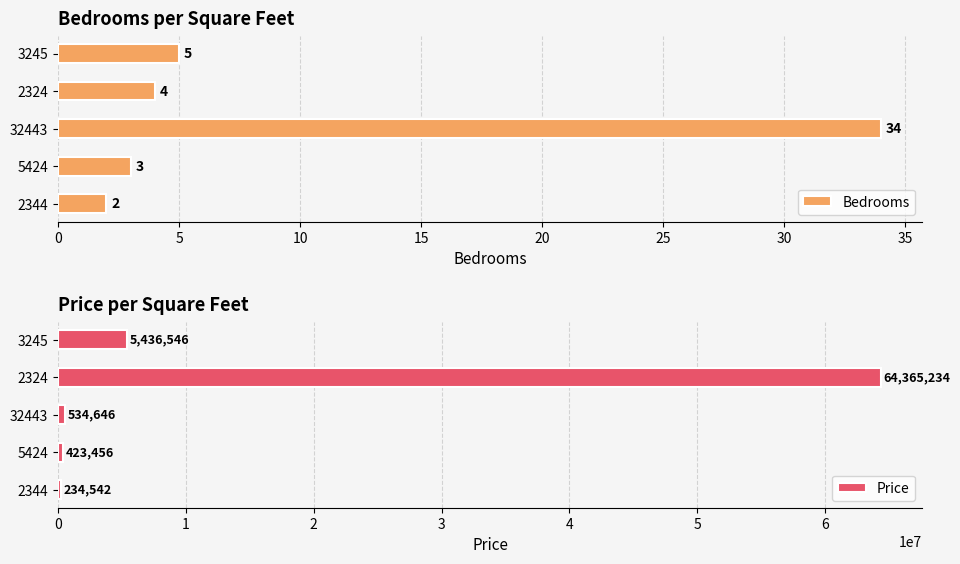

Rank the categories by Bedrooms value from highest to lowest.

32443, 3245, 2324, 5424, 2344